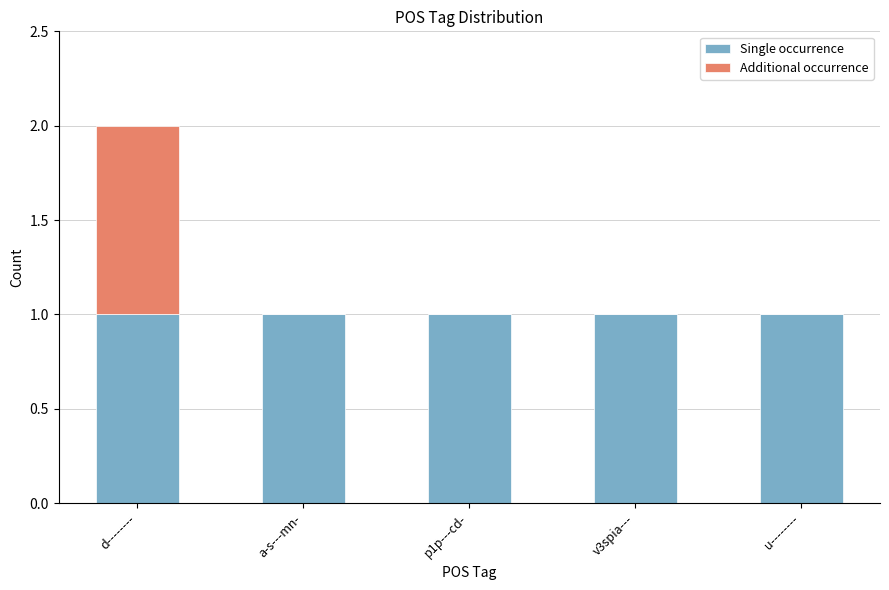

What is the sum of all Single occurrence values?

5